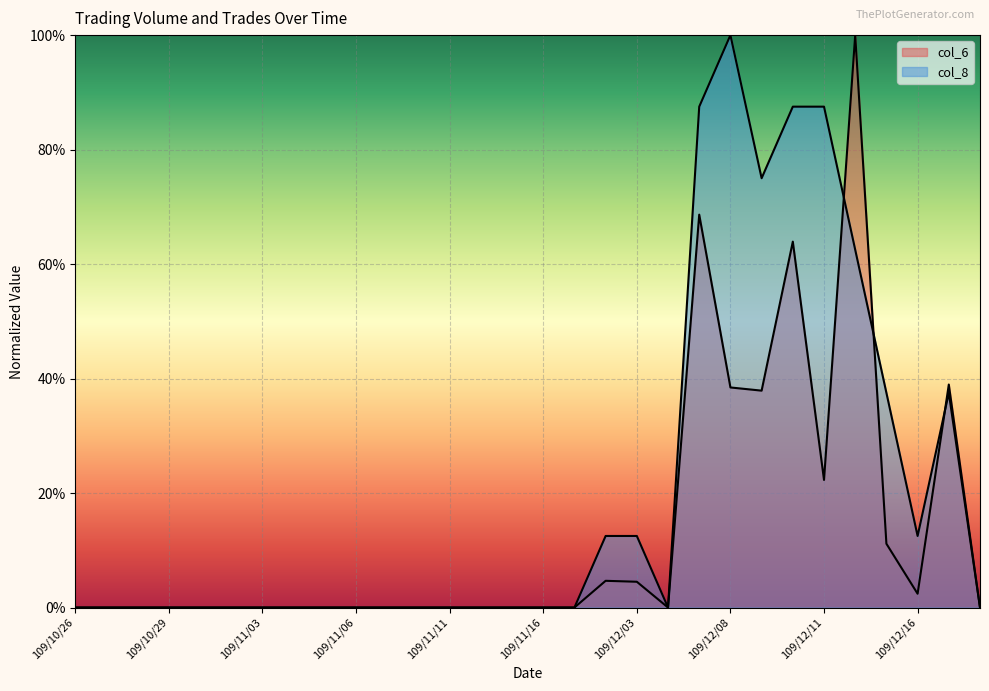

Which series has the widest spread of values?

col_6